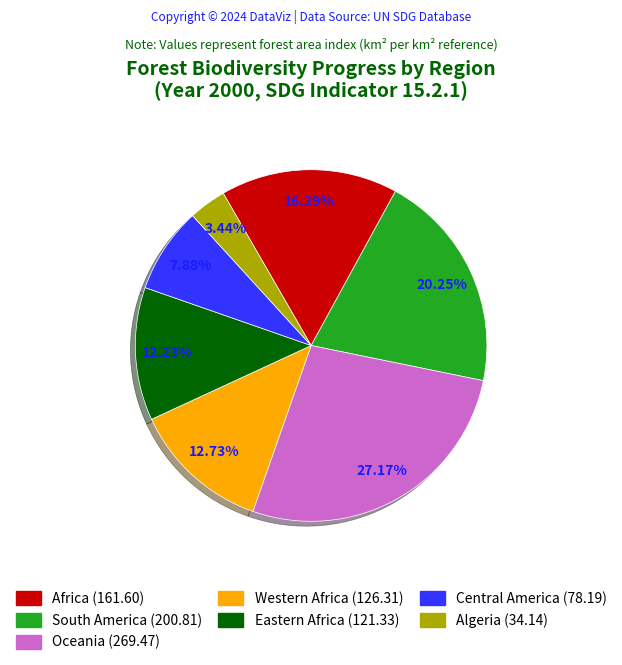

Does any single category account for the majority?

No